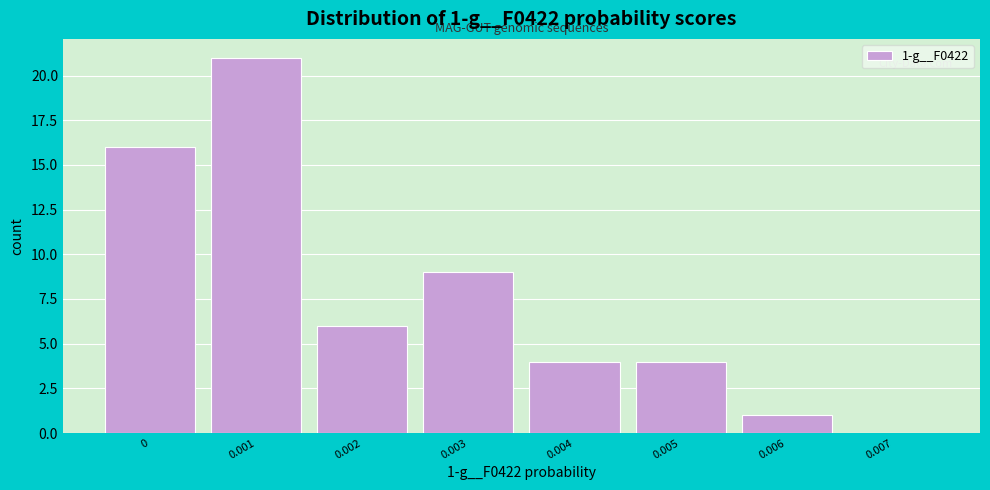

Reading right to left, what are all the values shown in this chart?

0.007=0	0.006=1	0.005=4	0.004=4	0.003=9	0.002=6	0.001=21	0=16